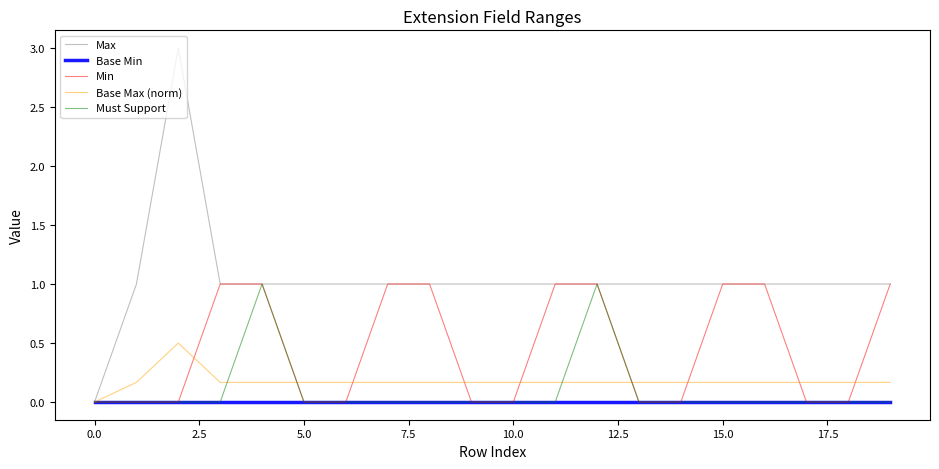

Which series has the largest total across all categories?

Max